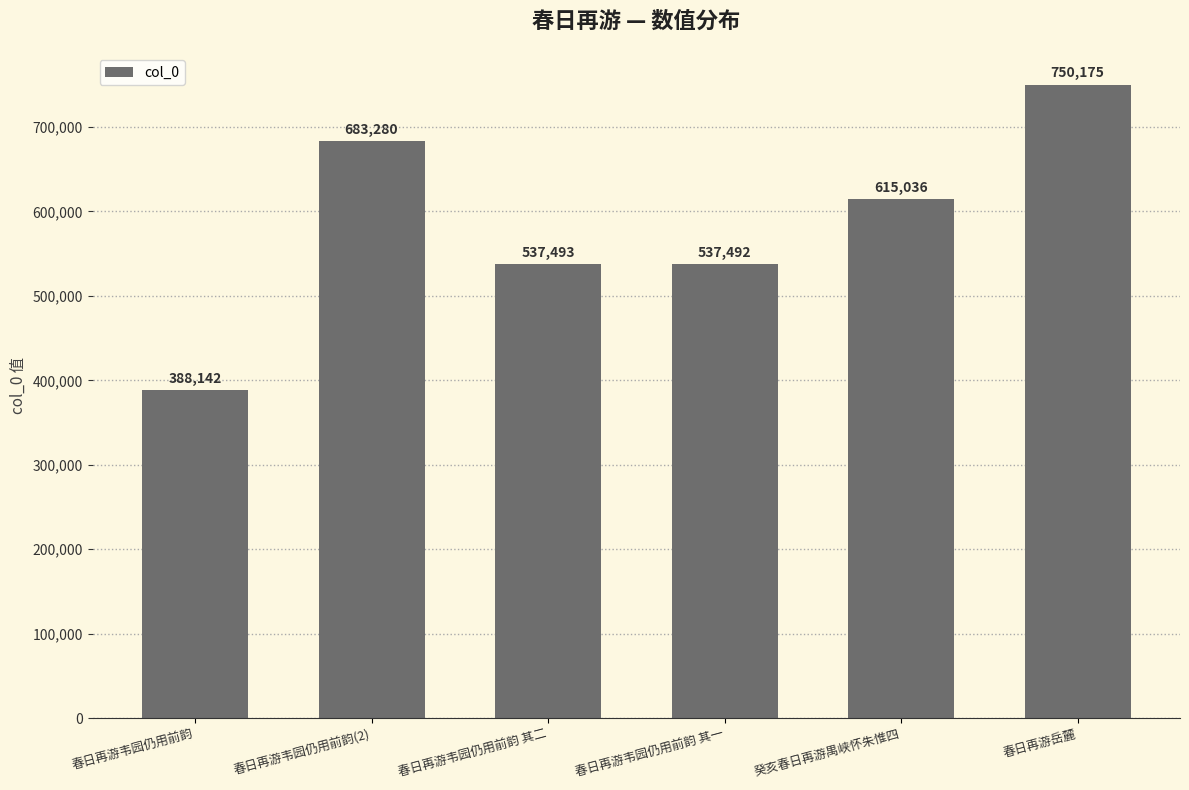

Does the chart contain any negative values?

No